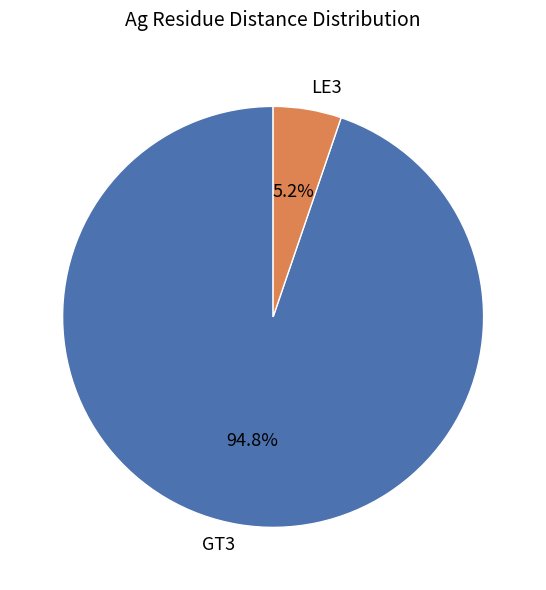

How many segments does this pie chart have?

2